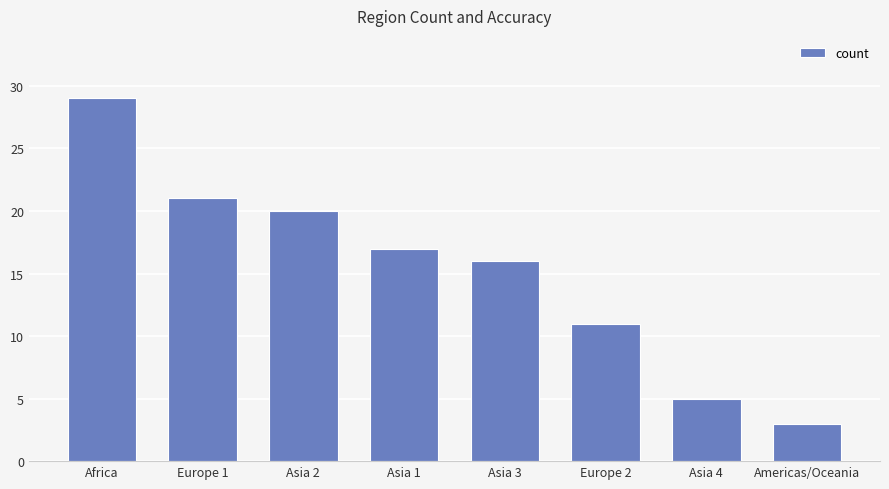

Where is the data nearest to the value 16?

Asia 3